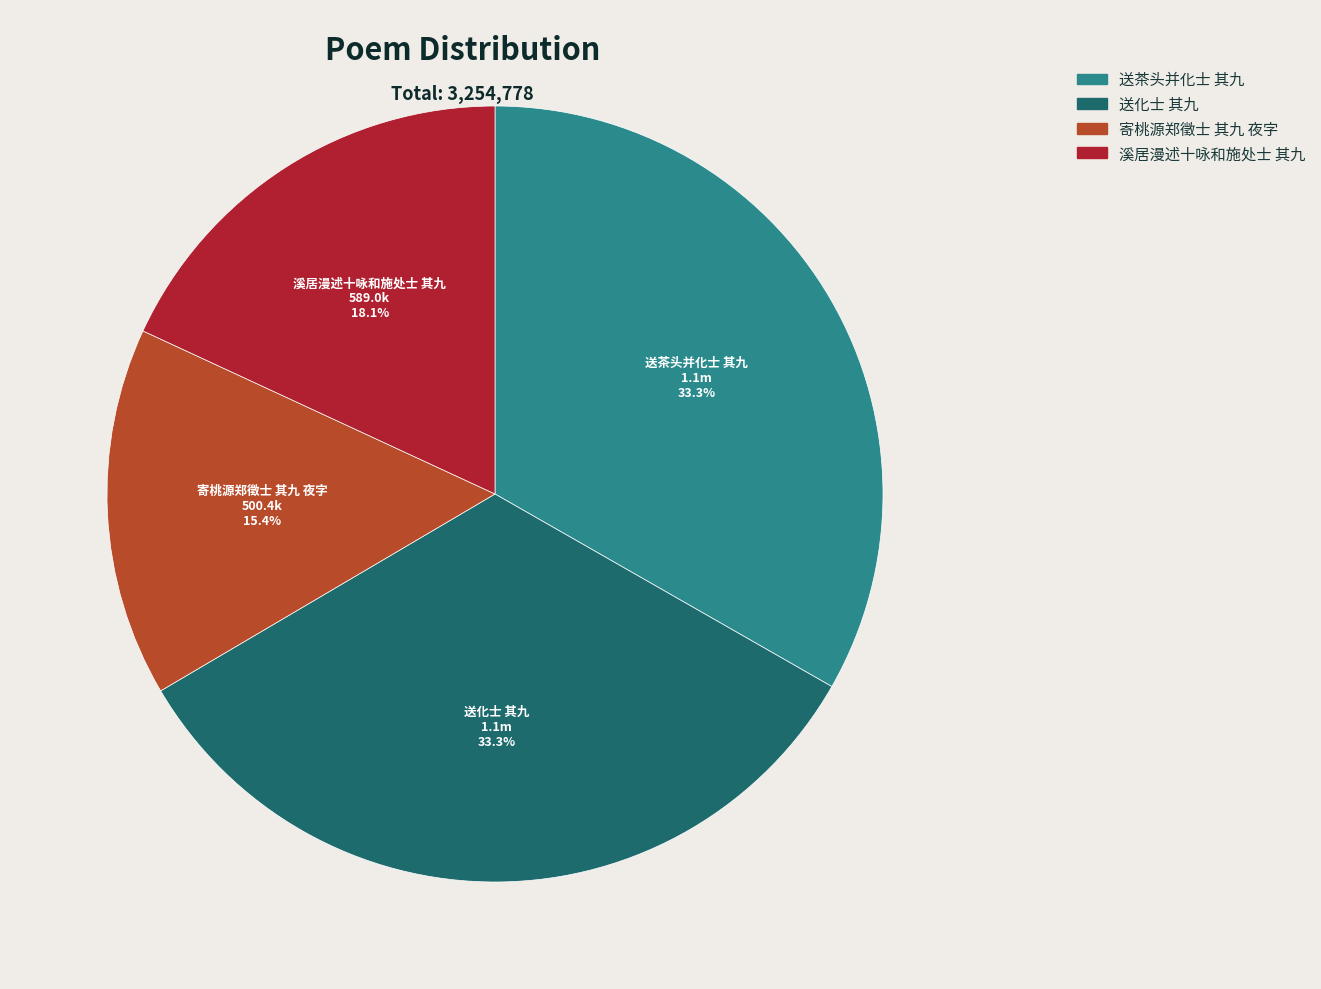

How many segments does this pie chart have?

4